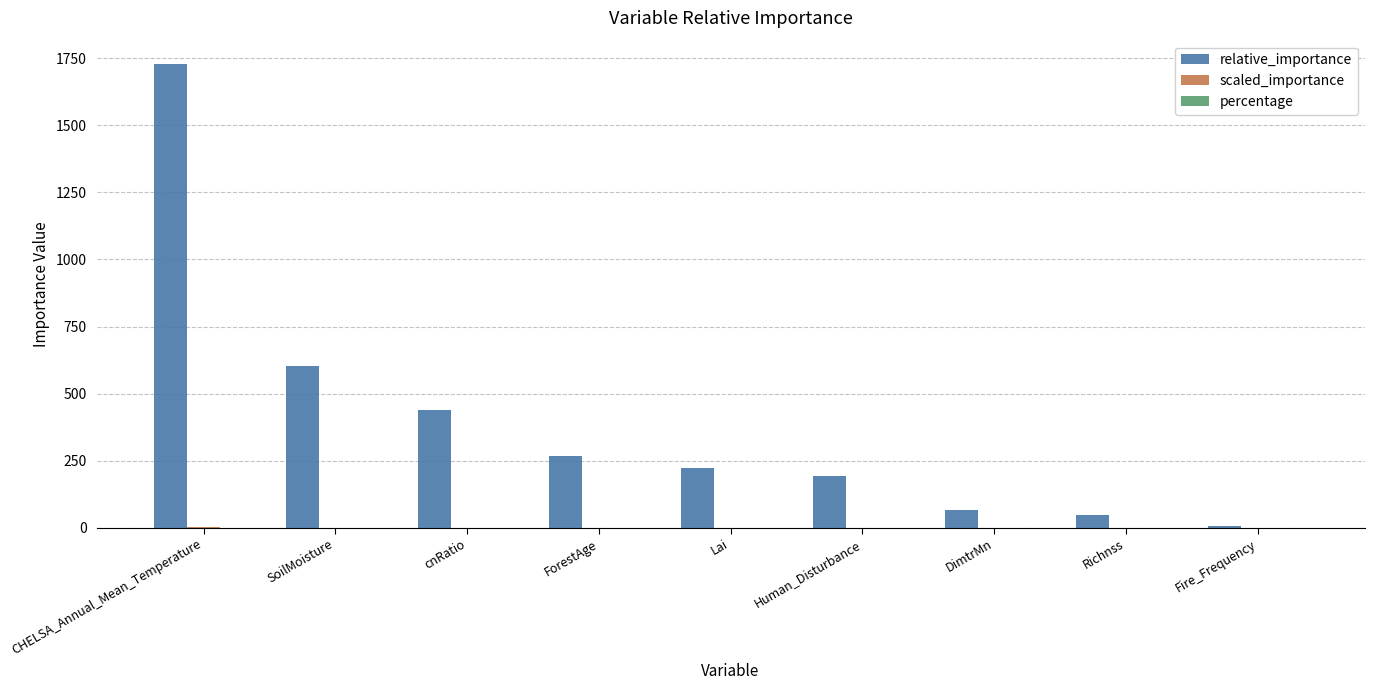

The relative_importance series shows 81.0 at Human_Disturbance. True or false?

False